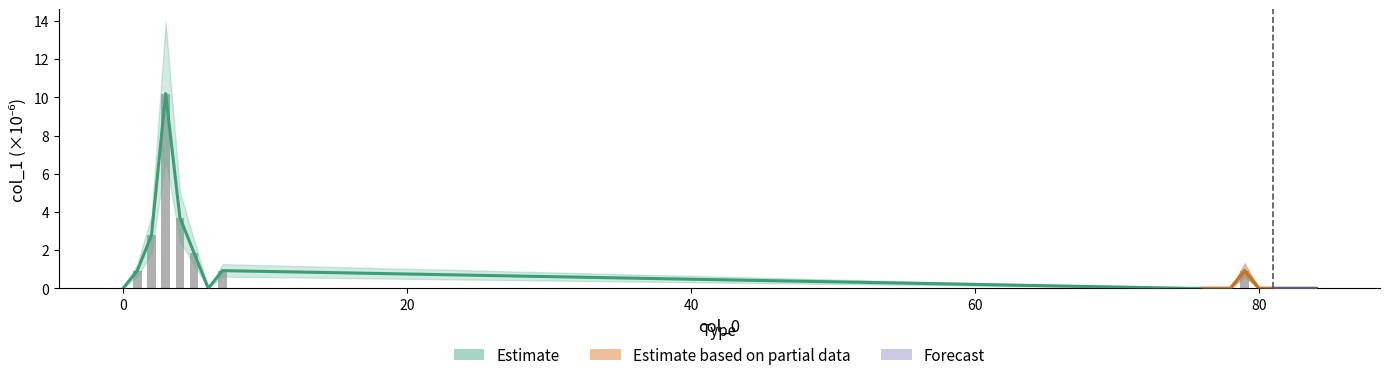

Does the chart contain any negative values?

No